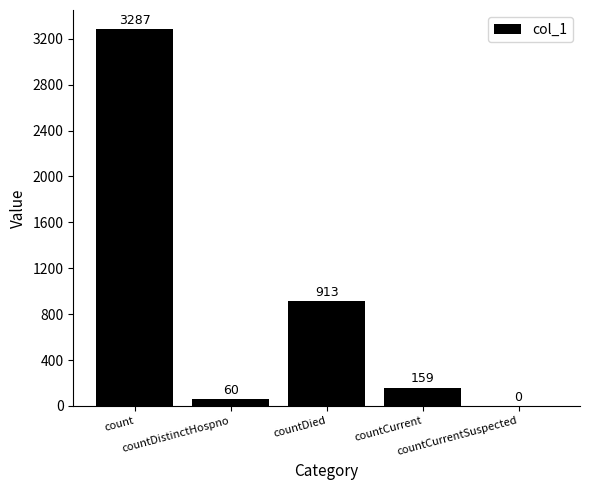

How many positive values are there?

4